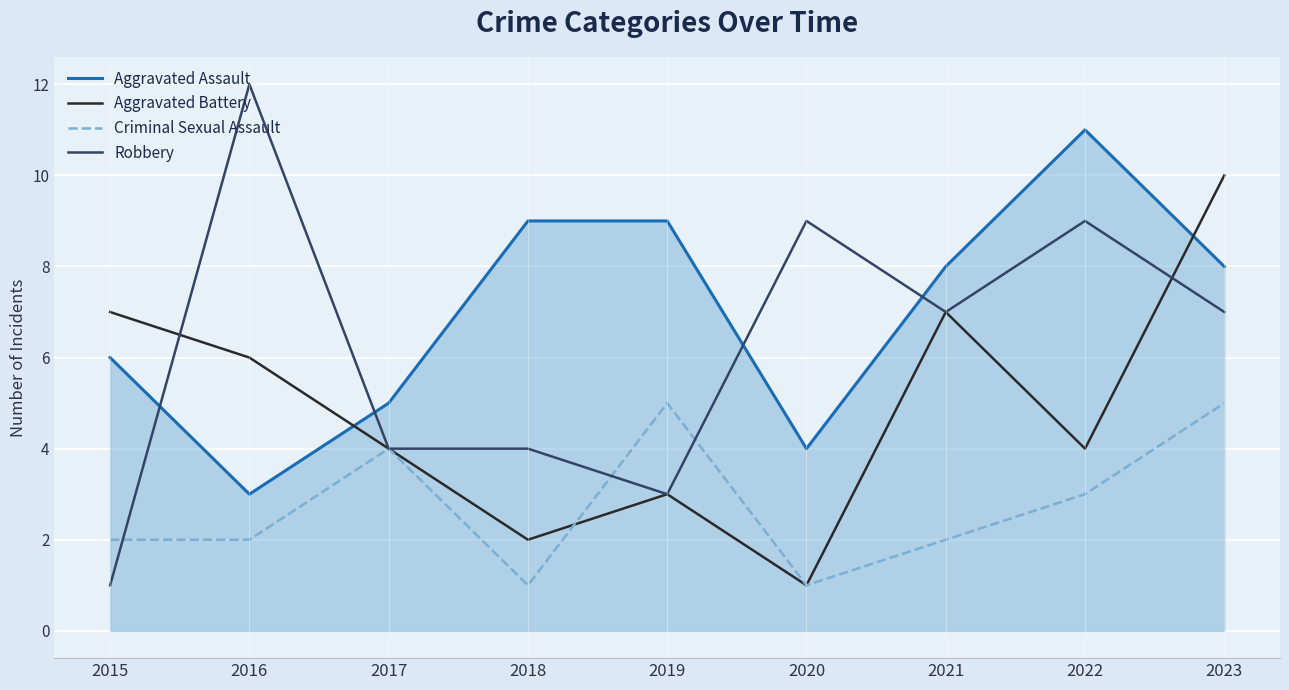

Reading left to right, list all the values displayed in this chart.

Aggravated Assault: 6	3	5	9	9	4	8	11	8
Aggravated Battery: 7	6	4	2	3	1	7	4	10
Criminal Sexual Assault: 2	2	4	1	5	1	2	3	5
Robbery: 1	12	4	4	3	9	7	9	7